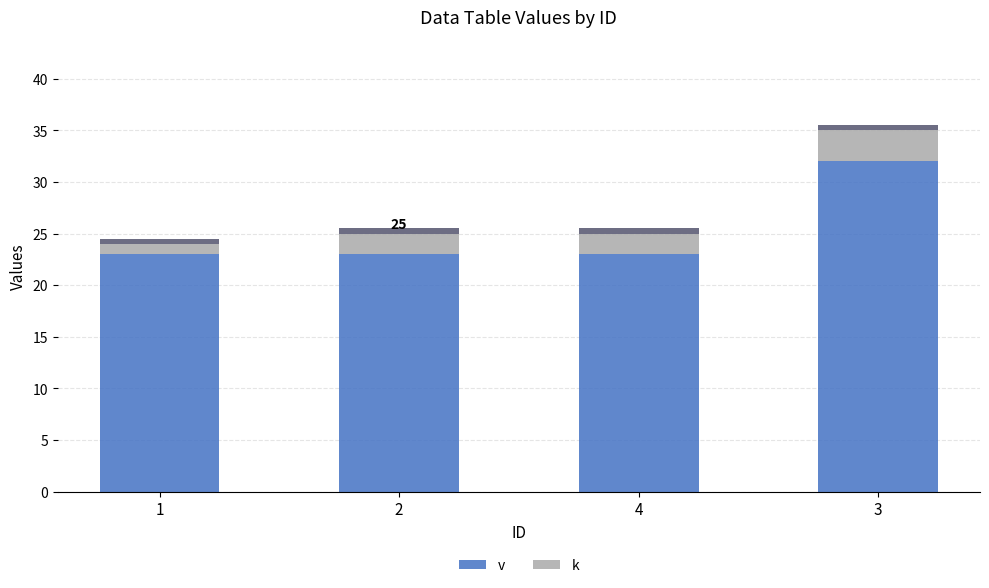

What is the total value across all series at 1?

24